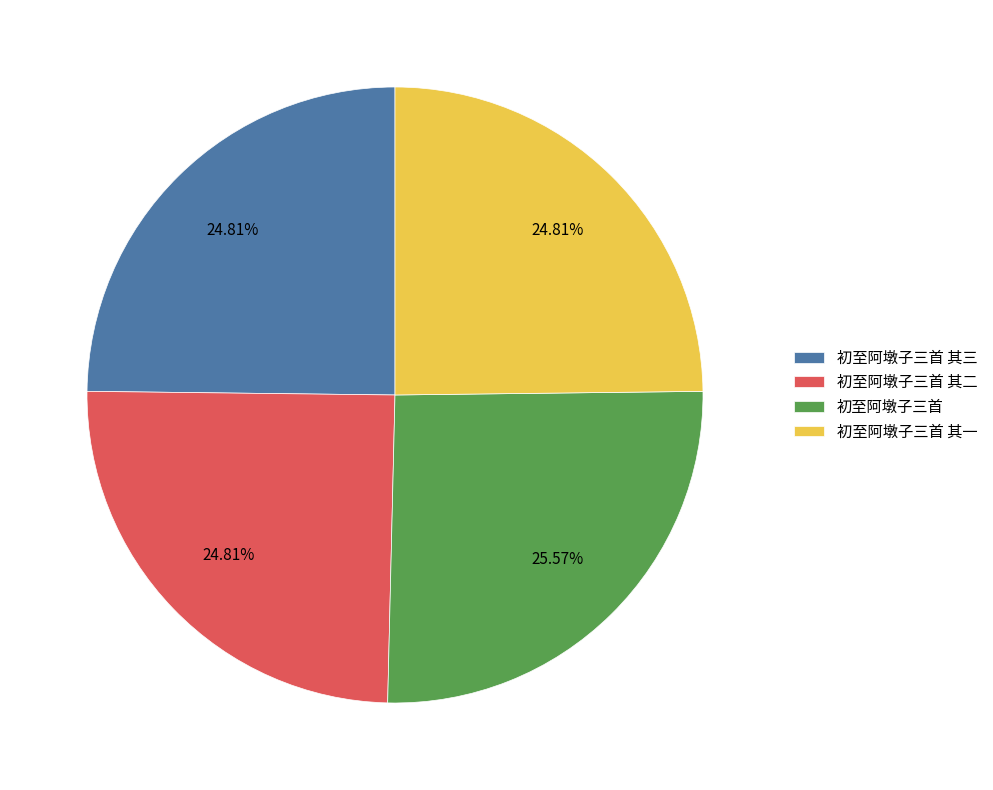

Does any single category account for the majority?

No